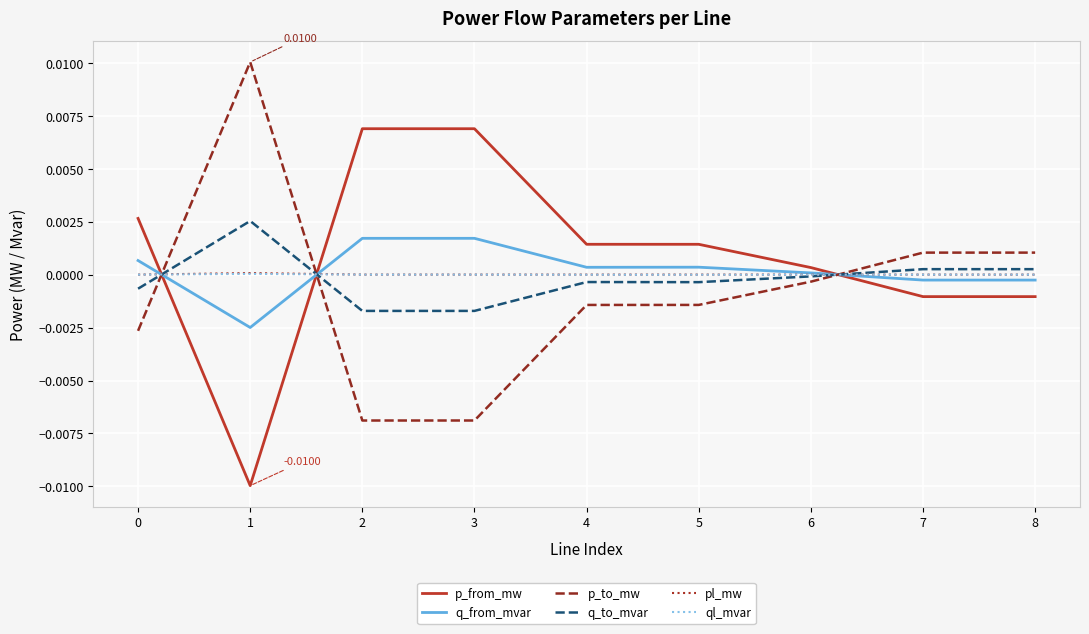

Is the value of p_from_mw at 8 greater than the value of q_from_mvar at 3?

No